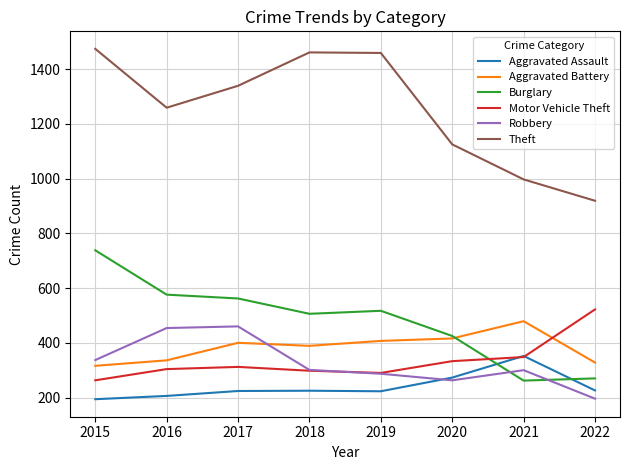

Which series has the largest range (max minus min)?

Theft